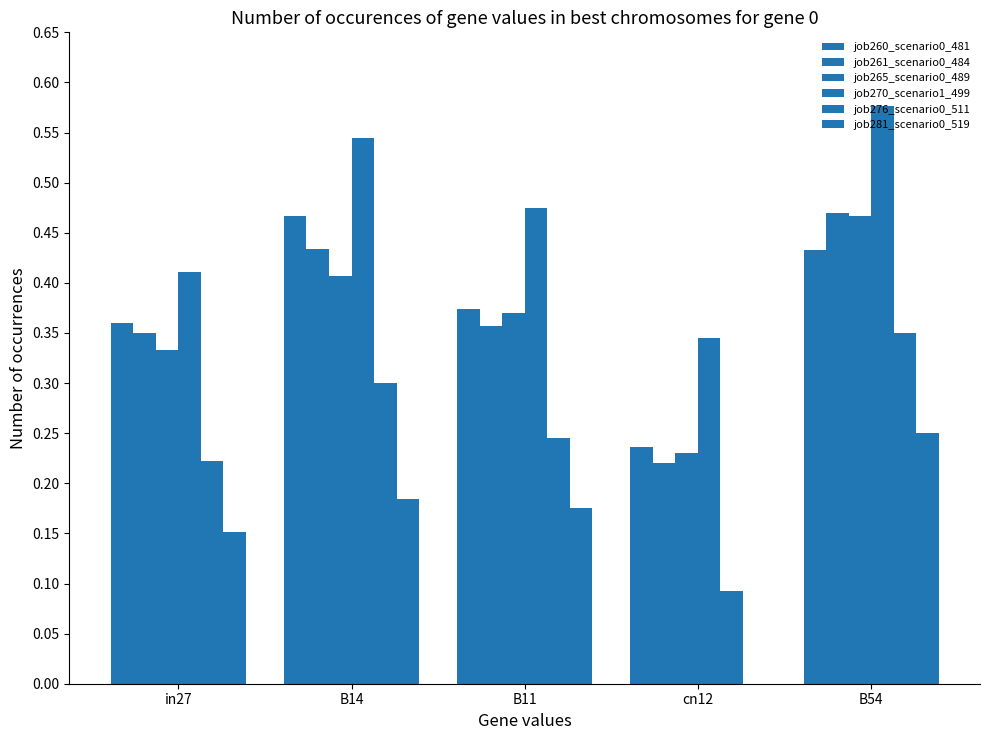

How many series are shown in this chart?

6